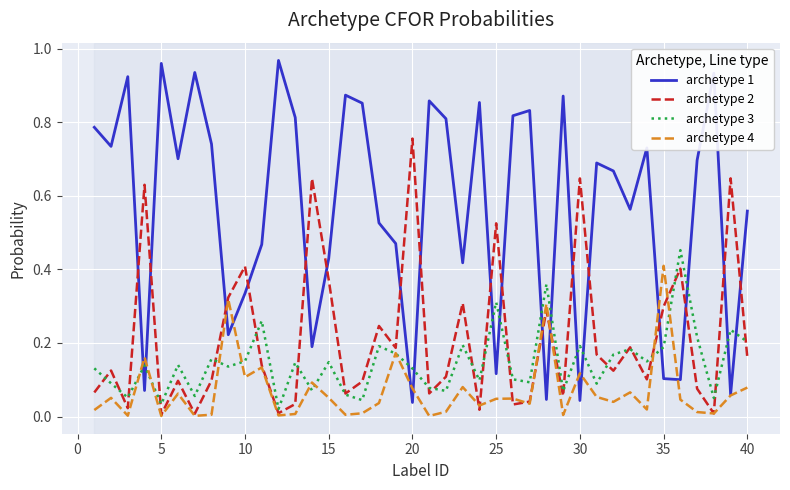

How many times do archetype 1 and archetype 3 cross each other?

14